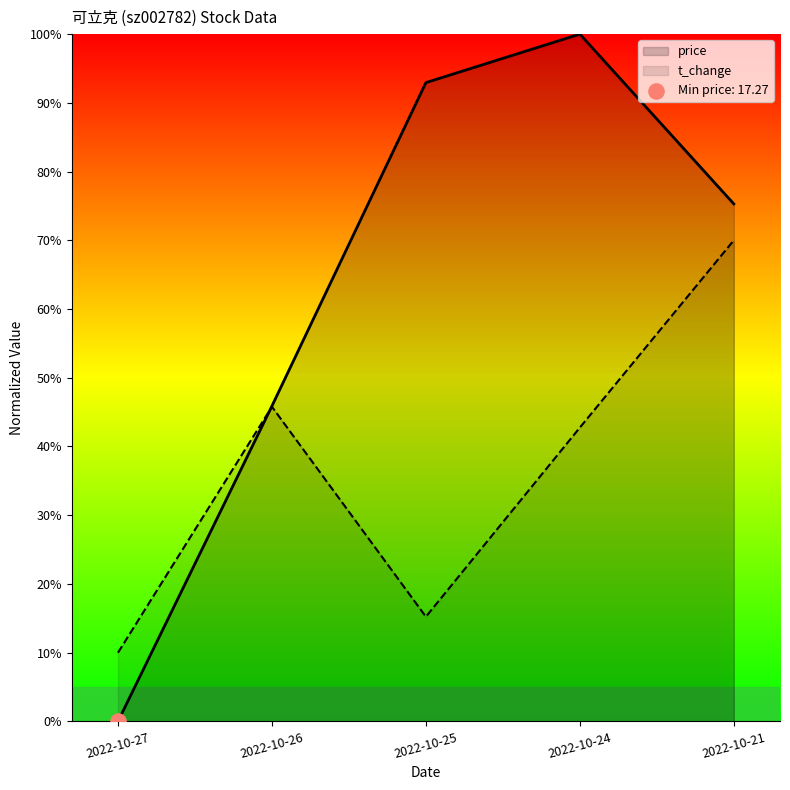

What is the total value across all series at 2022-10-24?

142.8